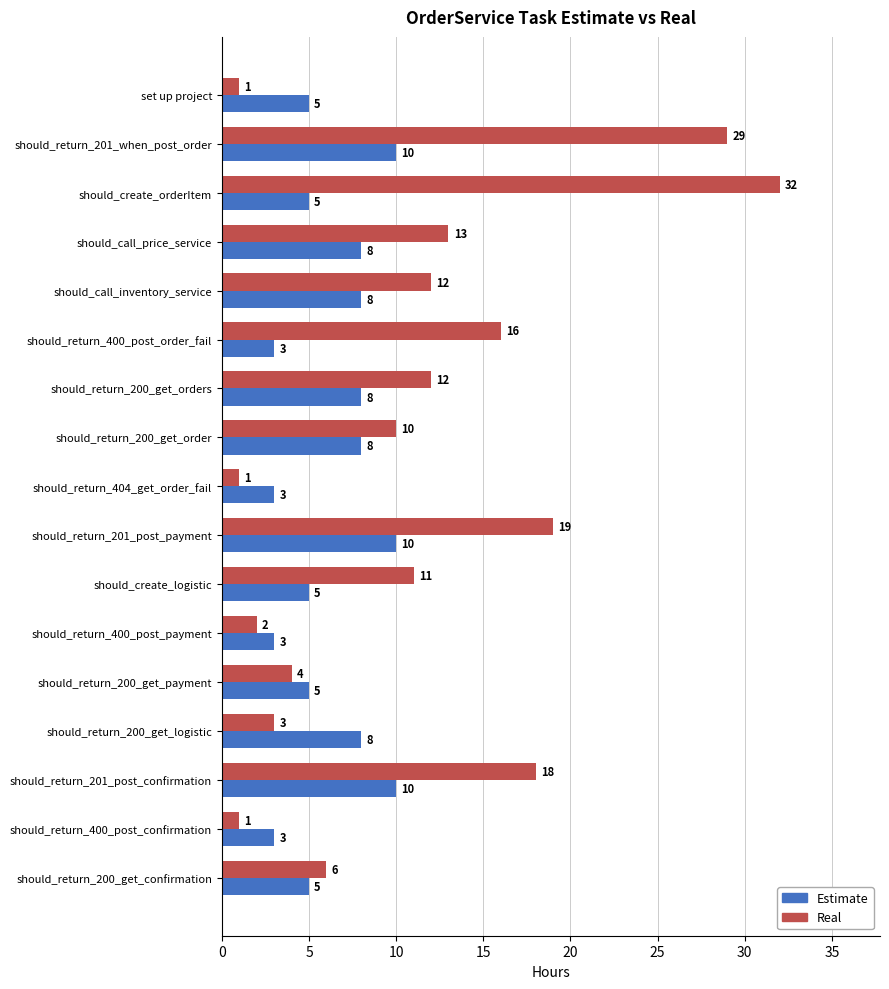

Is it true that Estimate equals 3 at should_return_400_post_payment?

True